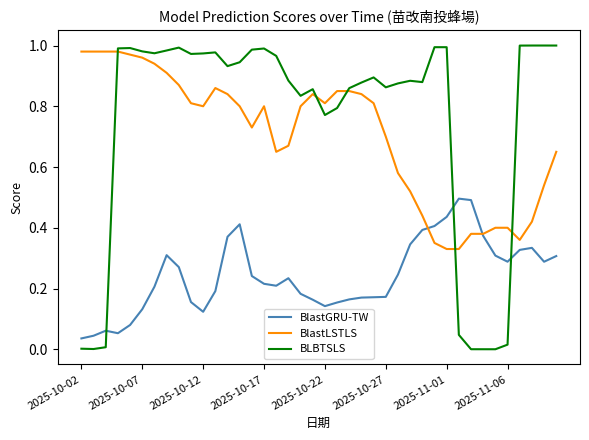

In BLBTSLS, how many points are higher than both neighbors (excluding endpoints)?

9